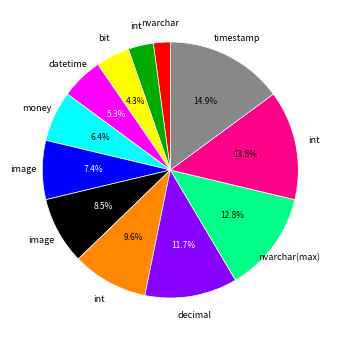

Does any single category account for the majority?

No